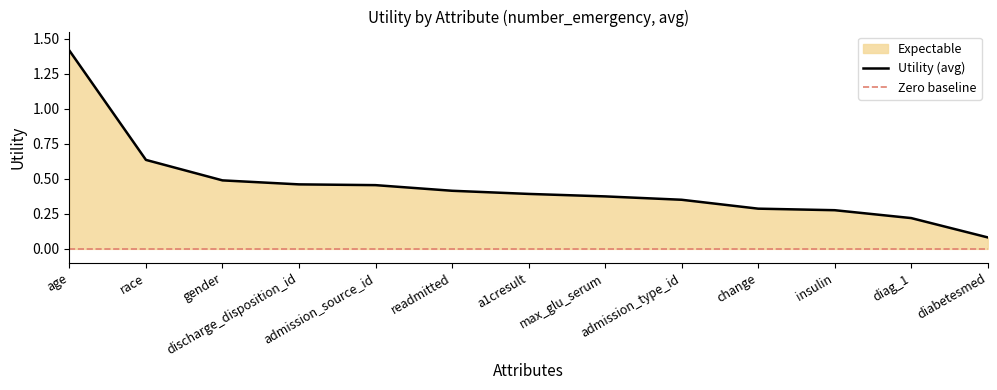

Between race and diabetesmed, which is larger?

race